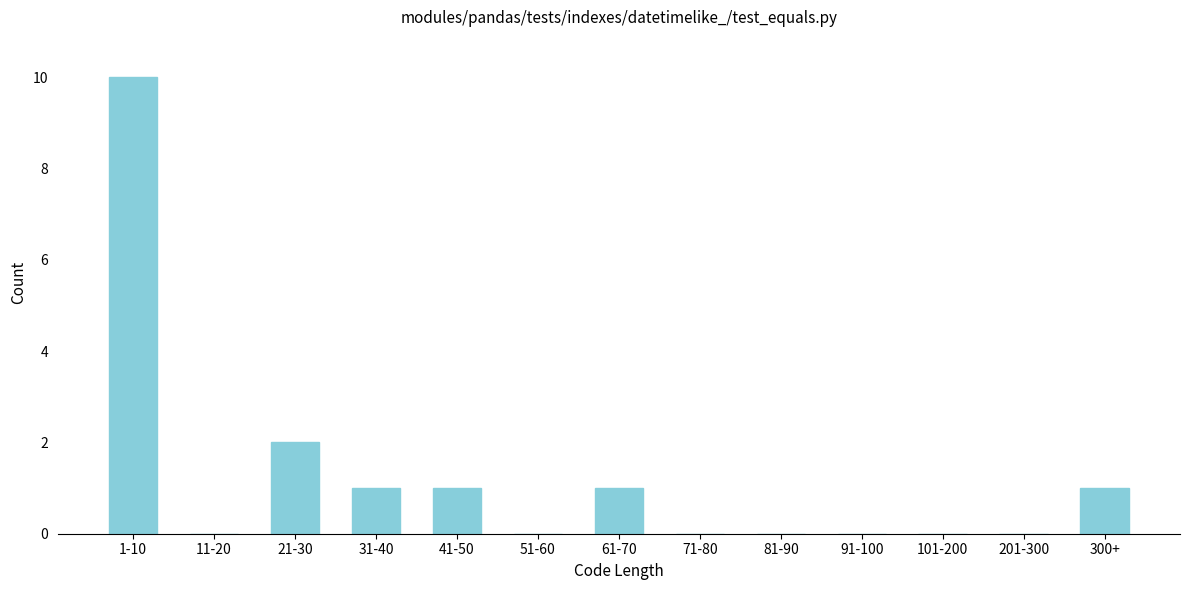

Reading right to left, what are all the values shown in this chart?

300+=1	201-300=0	101-200=0	91-100=0	81-90=0	71-80=0	61-70=1	51-60=0	41-50=1	31-40=1	21-30=2	11-20=0	1-10=10